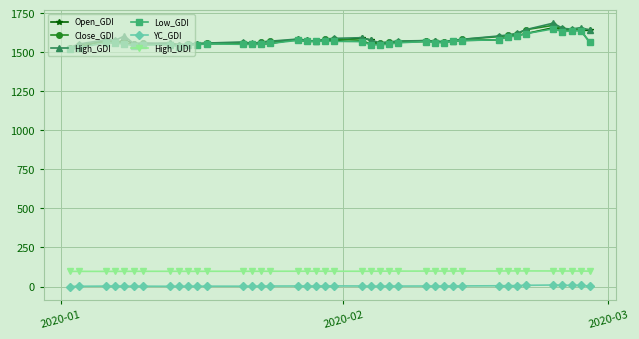

What is the value of the YC_GDI point at the 2nd from the left?

1.6